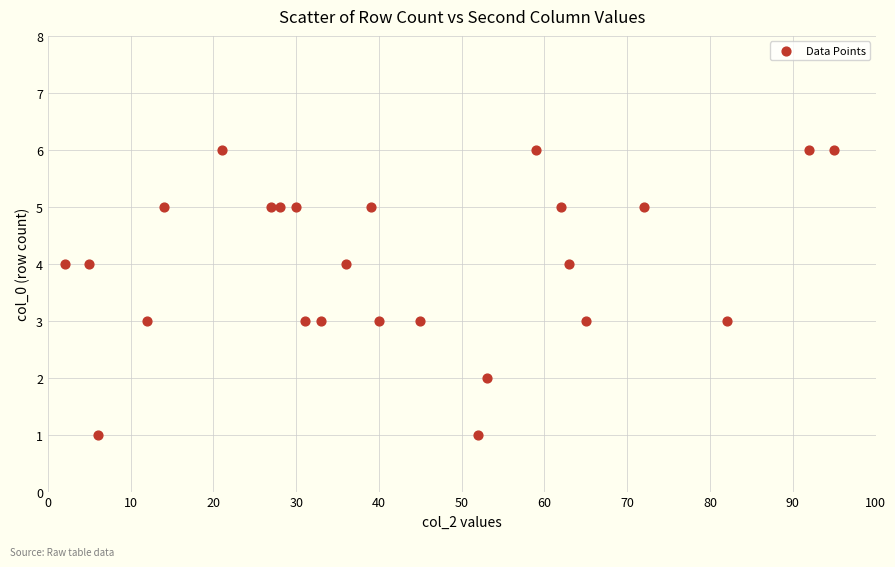

What is the range of Y values (max minus min)?

5